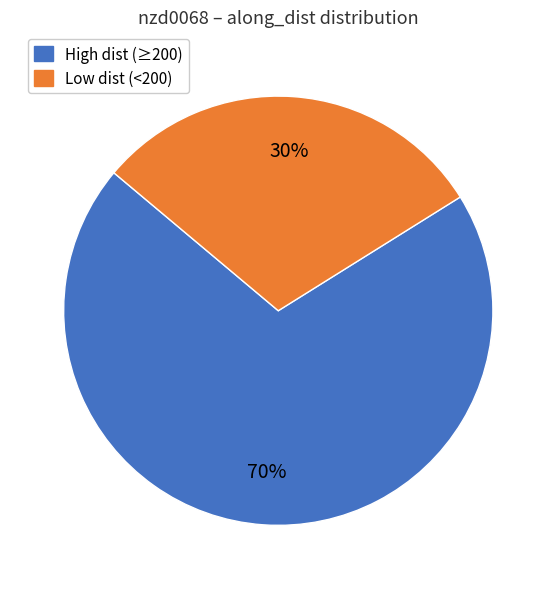

How many slices are in this pie chart?

2